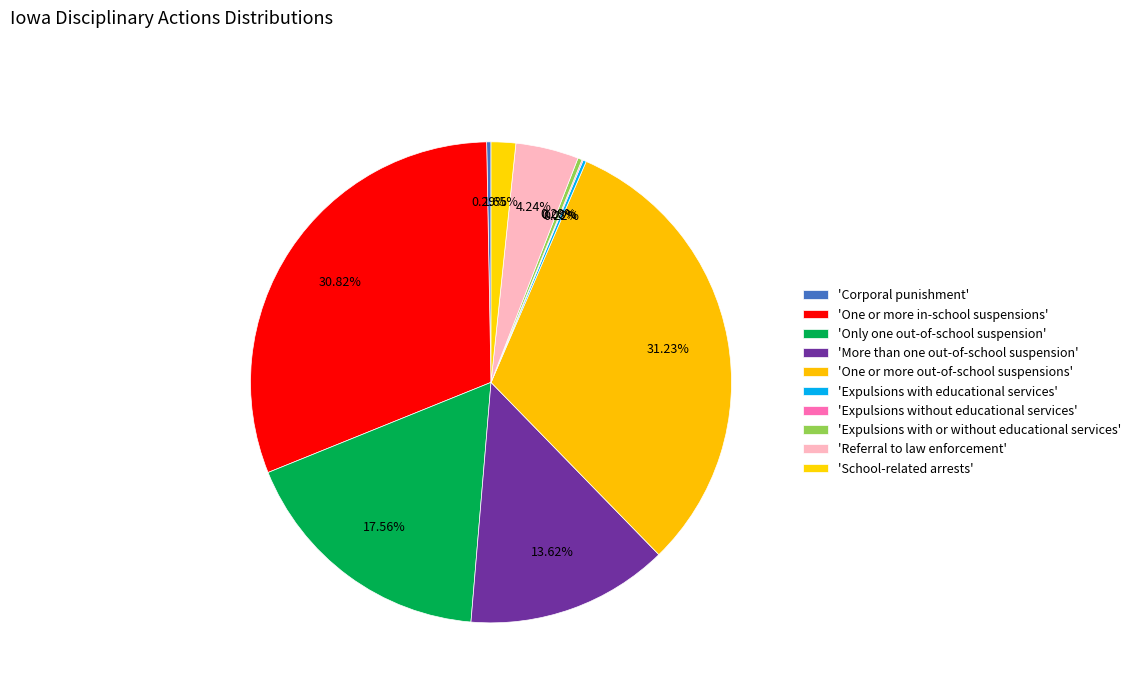

To the nearest percent, what is the difference between the largest and smallest slice percentages?

31%